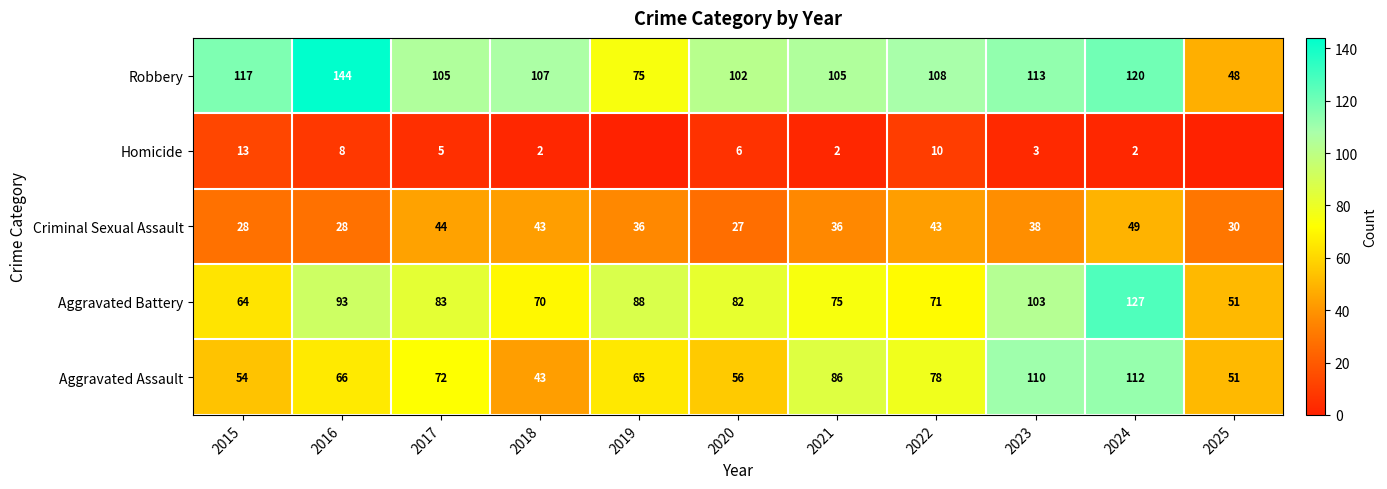

True or false: Aggravated Assault has a value of 115 at 2016.

False